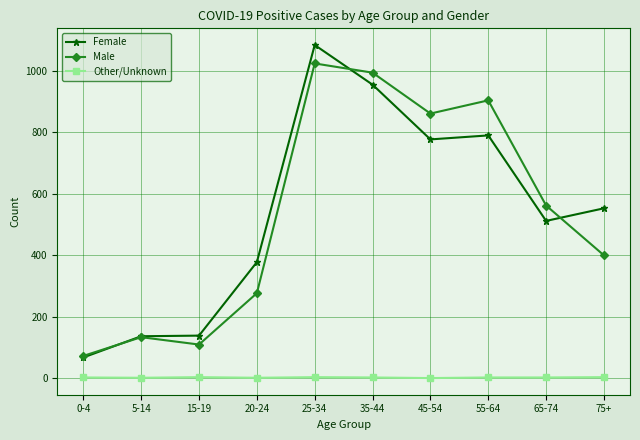

What is the difference between the maximum and second lowest values in the Other/Unknown series?

2